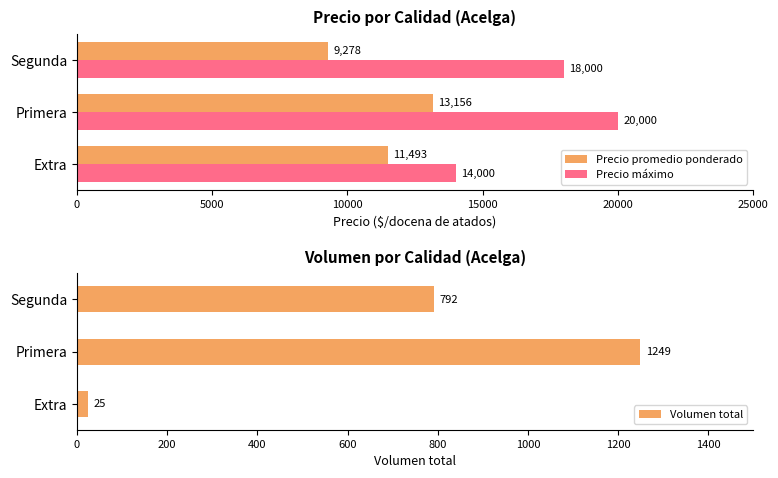

At which label does Precio máximo reach its peak?

Primera